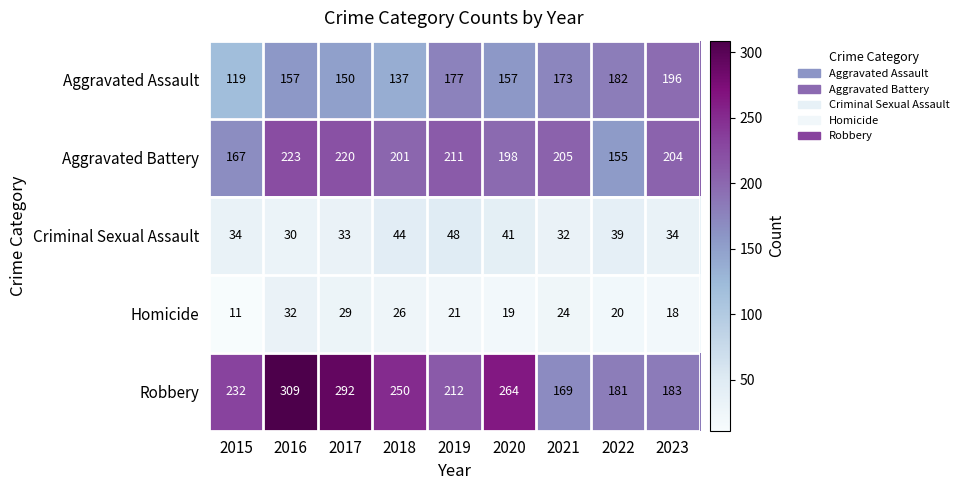

Rank the series at 2017 from highest to lowest value.

Robbery, Aggravated Battery, Aggravated Assault, Criminal Sexual Assault, Homicide